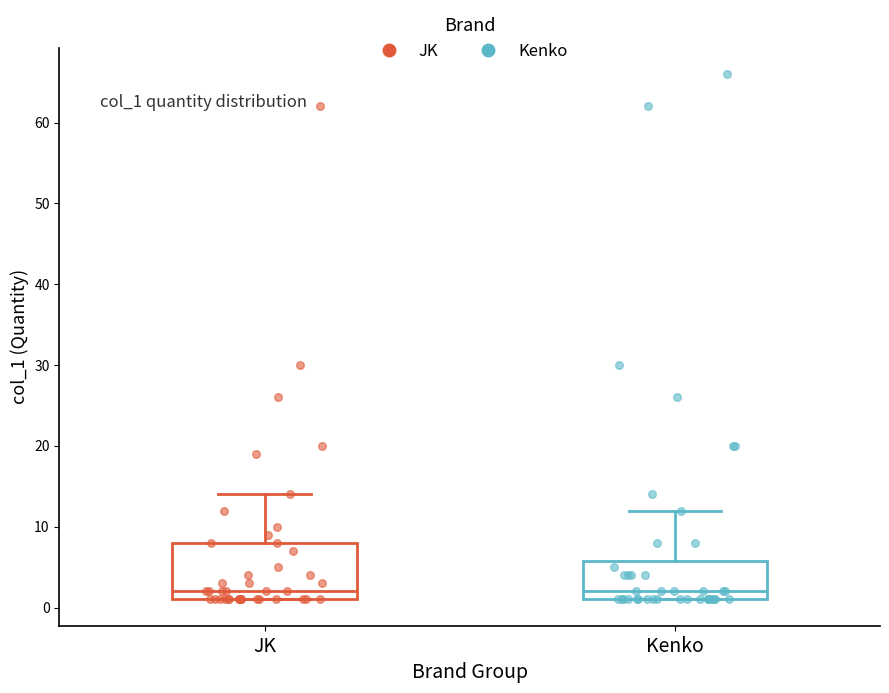

Reading left to right, transcribe this box plot: for each box, give where its median line is, the range the box spans, and where its two whiskers end, as read against the y-axis. The values are not printed on the chart, so give them approximately, as read against the axis.

JK: median 2, box 1 to 8, whiskers 1 to 14
Kenko: median 2, box 1 to 6, whiskers 1 to 12